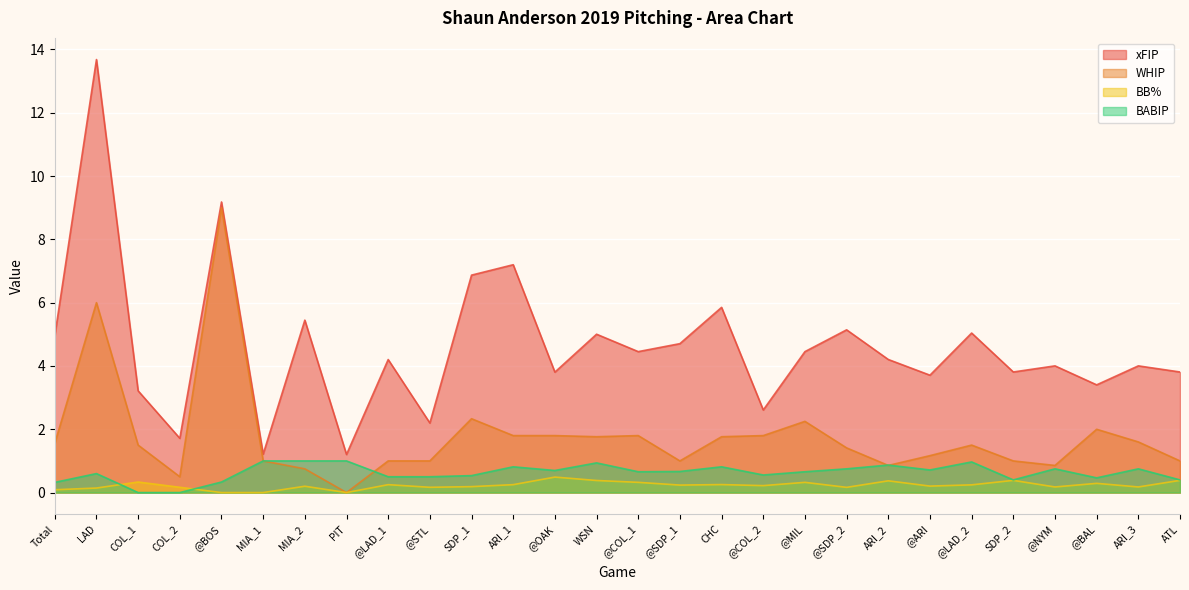

True or false: xFIP and WHIP intersect in this chart.

False